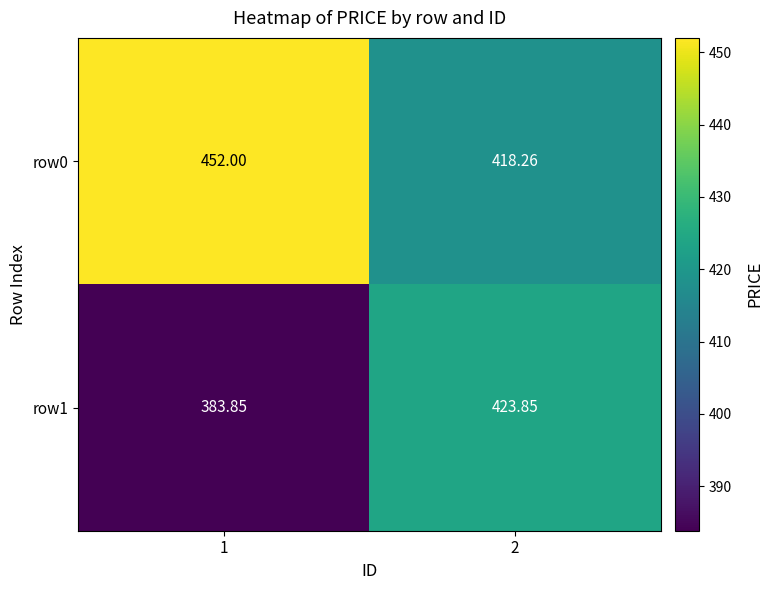

Is the value of row1 at 2 greater than the value of row0 at 2?

Yes